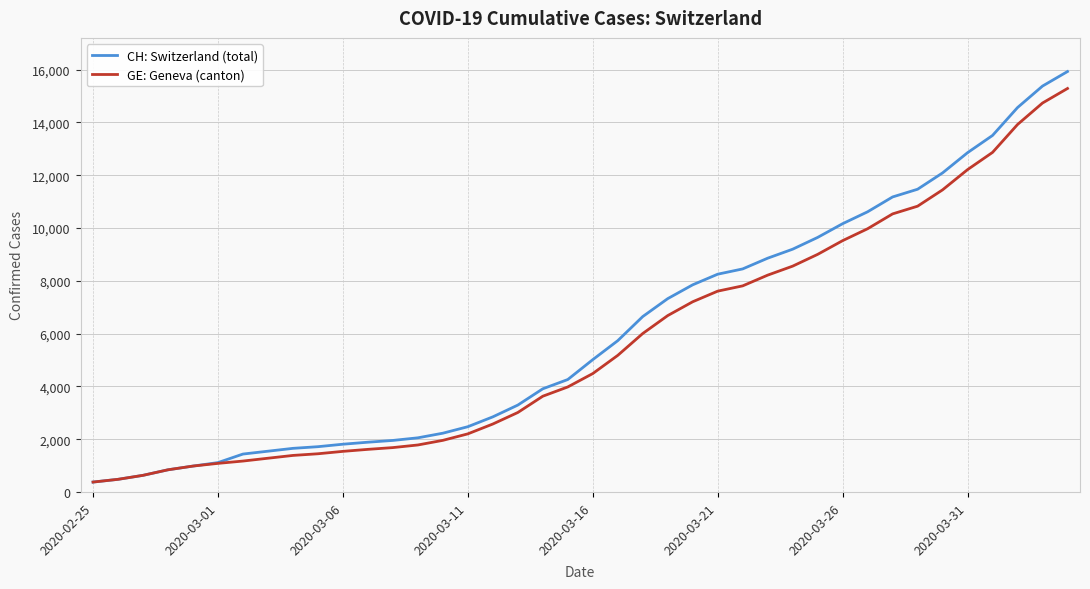

What is the minimum value for GE: Geneva (canton)?

375